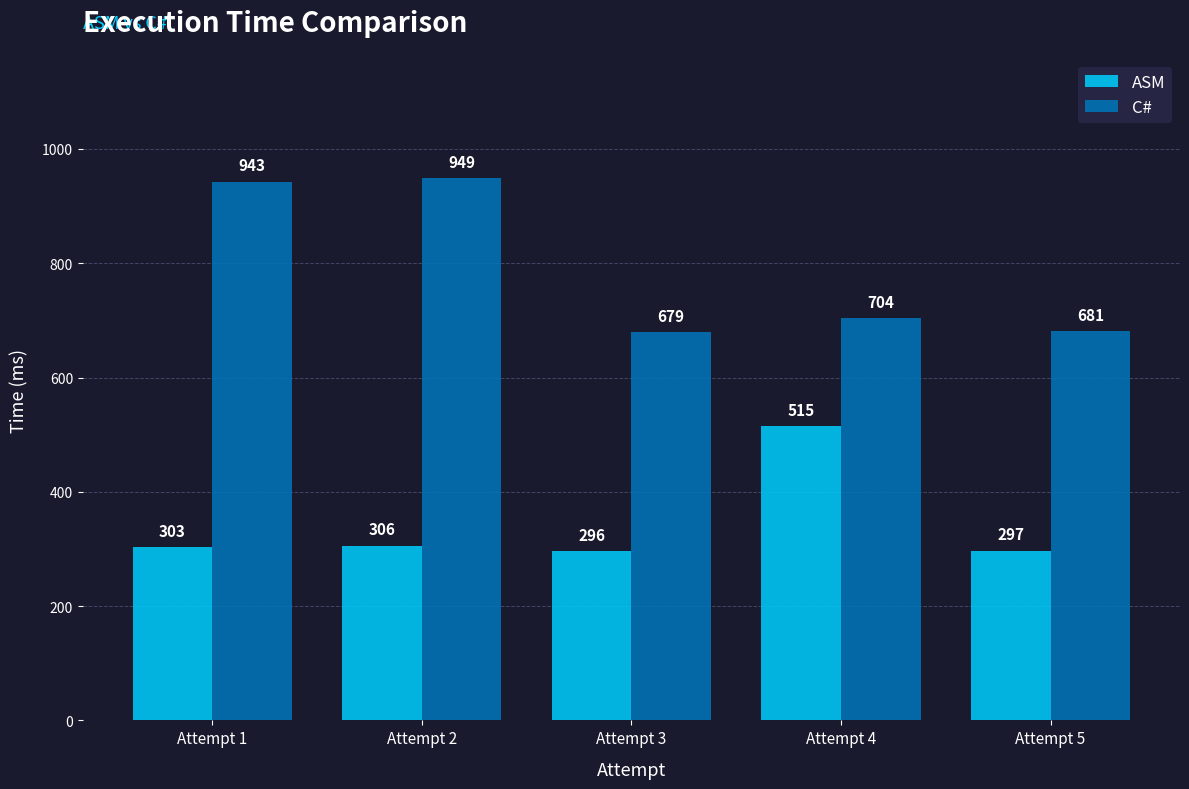

What is the difference between the ASM values at Attempt 1 and Attempt 3?

7